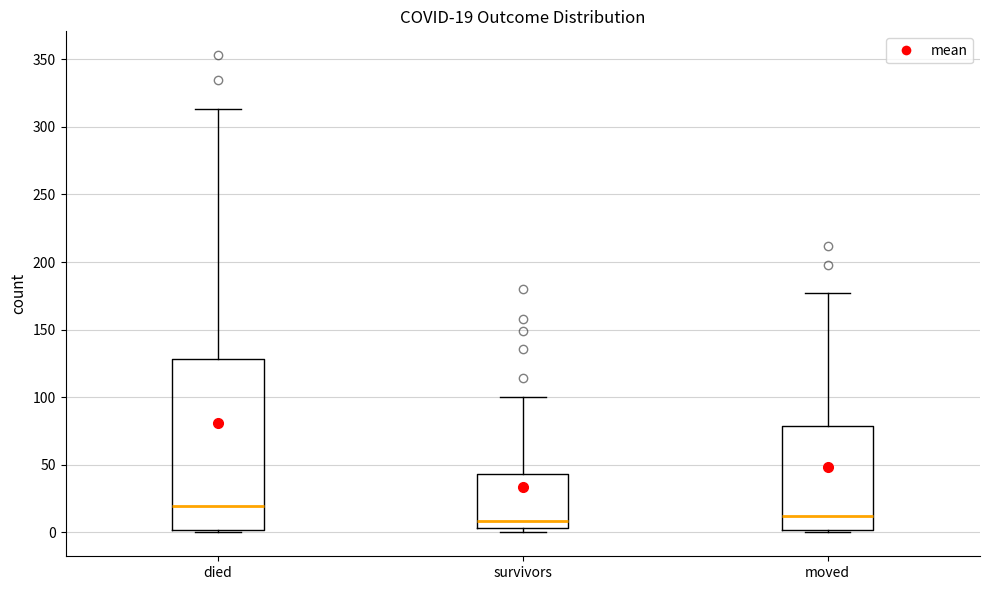

Which box is the tallest, from its lower edge to its upper edge?

died